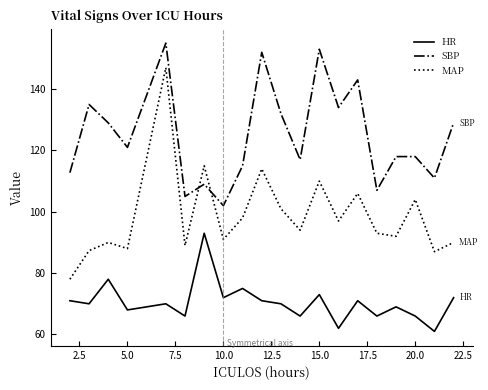

What are all the series names shown in the legend?

HR, SBP, MAP